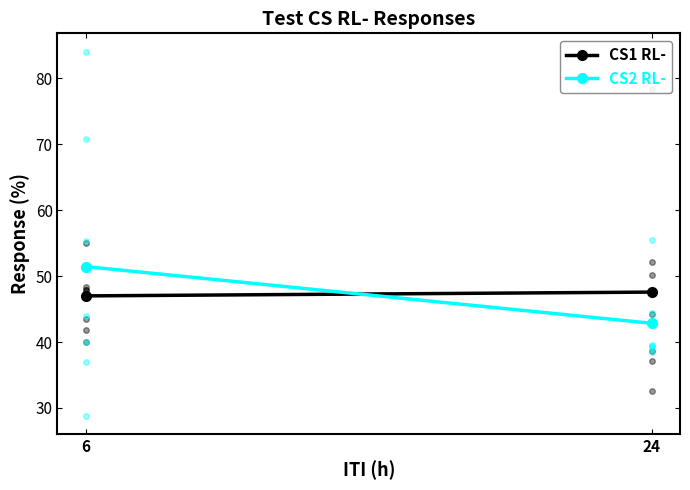

How many lines are shown in the chart?

2